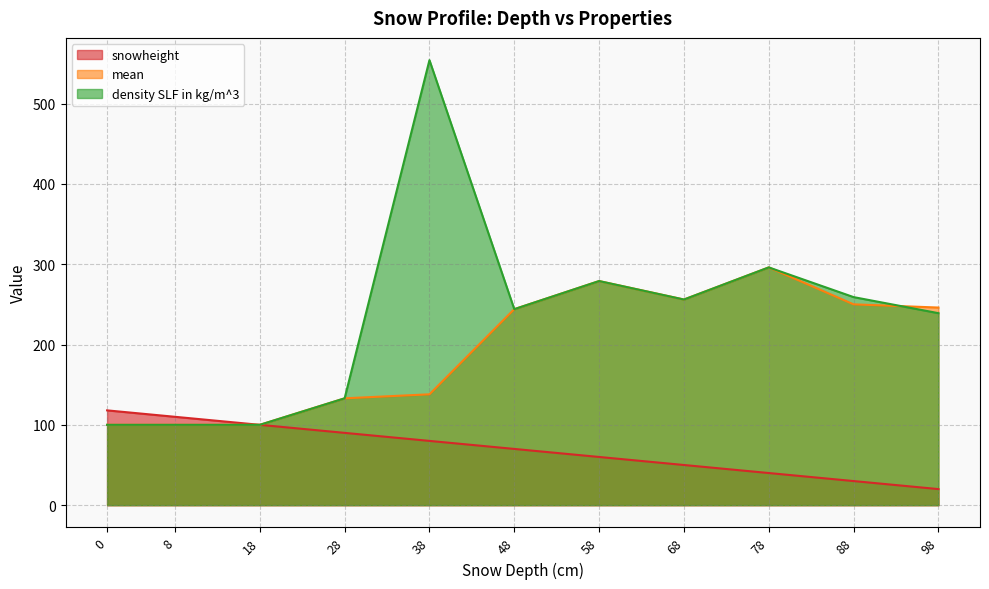

At which category does density SLF in kg/m^3 reach its first local peak?

38